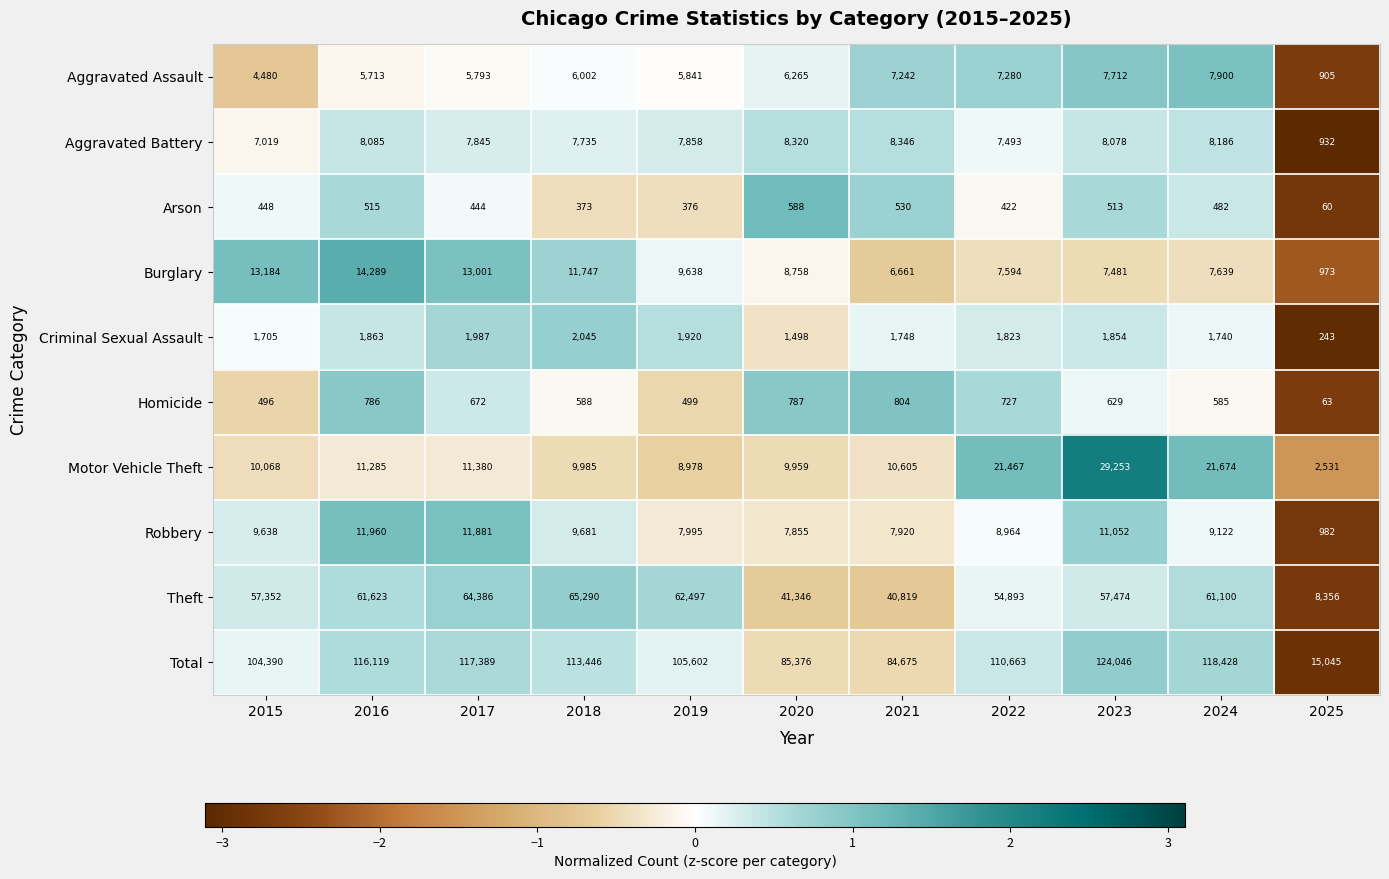

Where is Burglary nearest to the value 7631?

2024